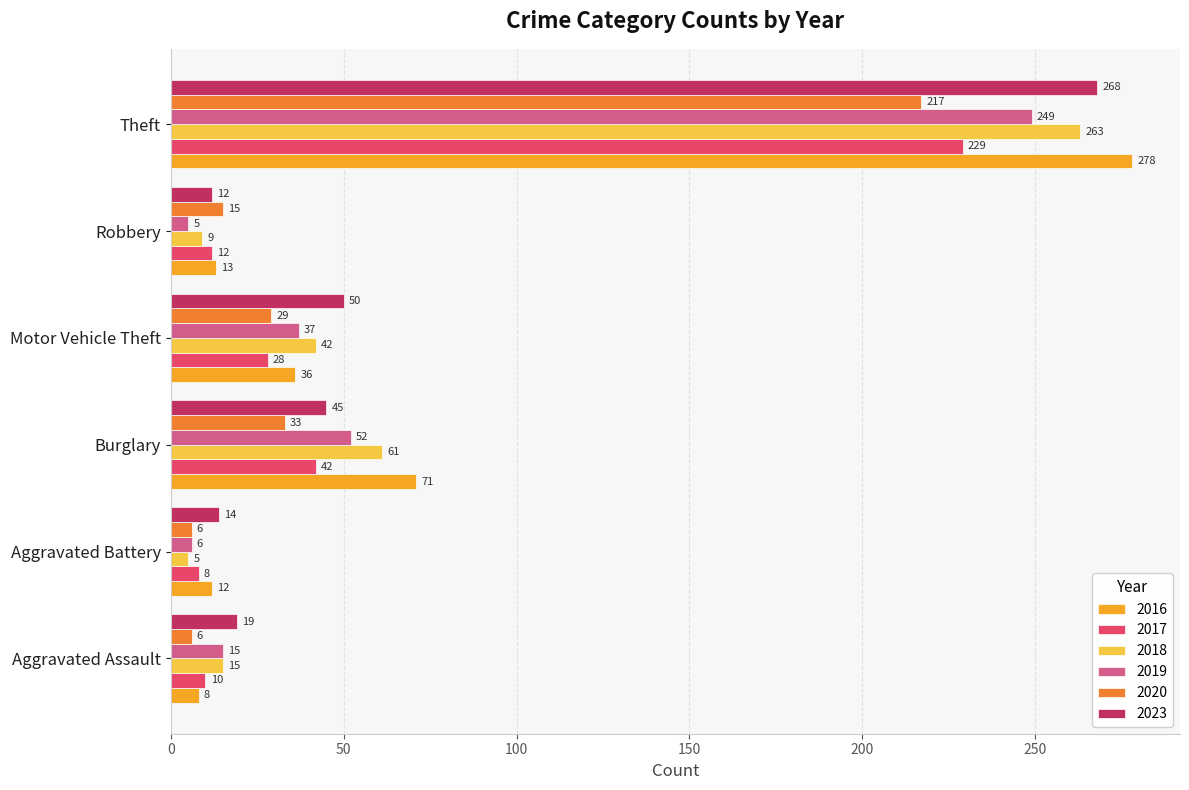

At which label does 2019 reach its peak?

Theft